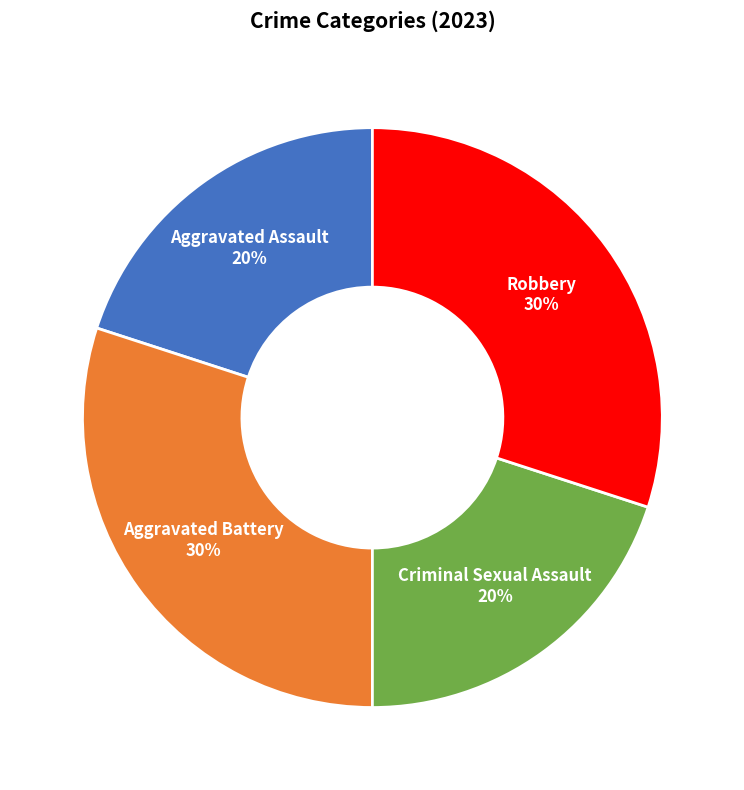

Is there a majority slice in this chart?

No